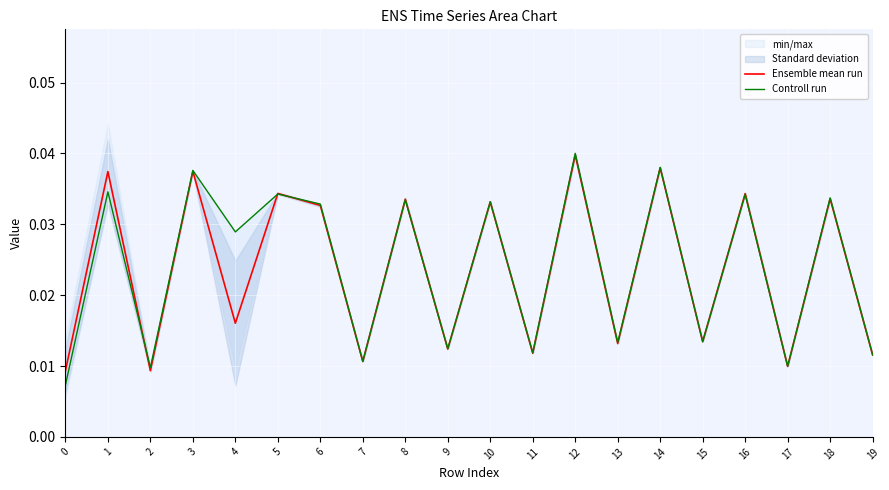

Where is the first local minimum for Ensemble mean run?

2